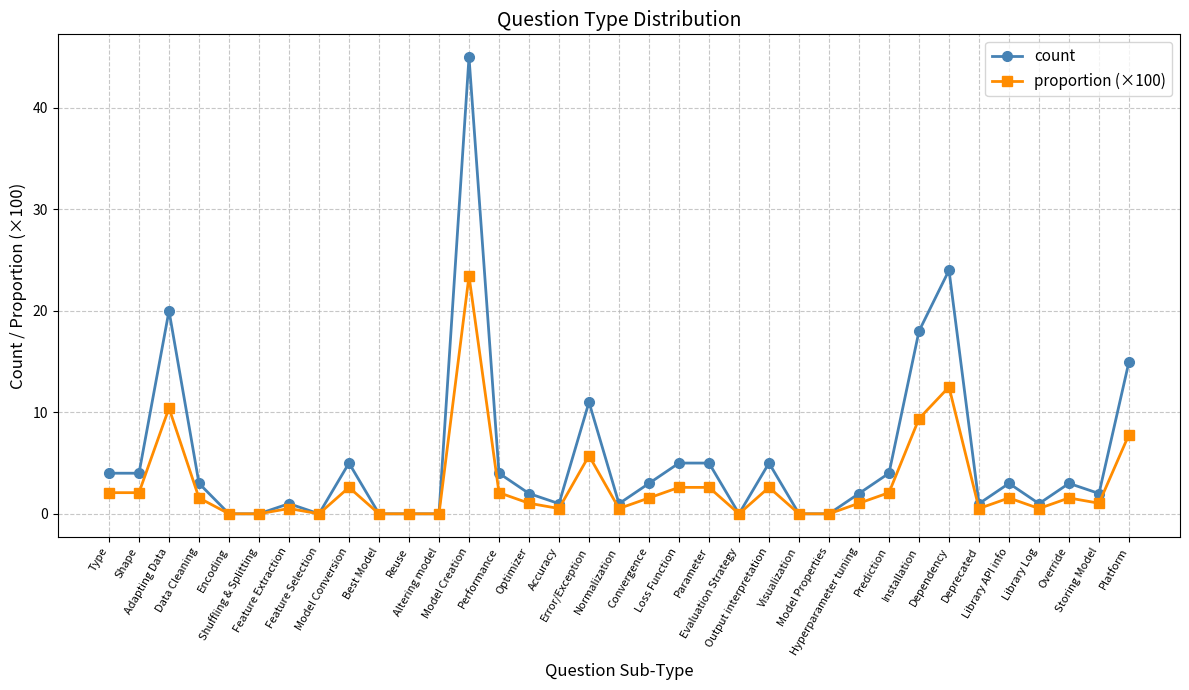

What is the maximum value shown in the chart?

45.0